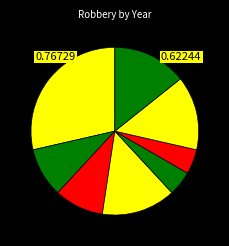

How many segments does this pie chart have?

8